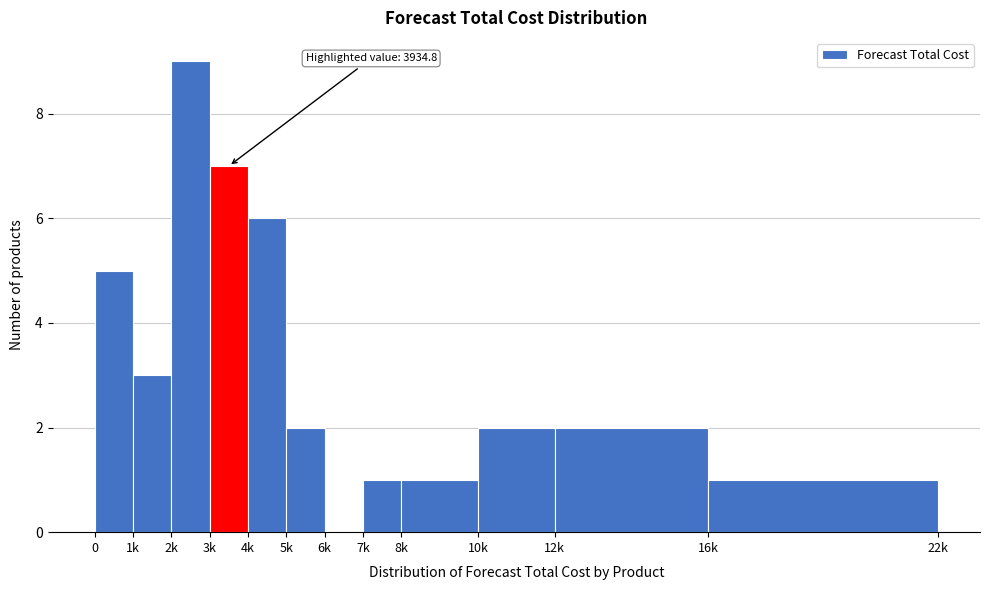

Reading left to right, transcribe all the data shown in this chart.

0=5	1k=3	2k=9	3k=7	4k=6	5k=2	6k=0	7k=1	8k=1	10k=2	12k=2	16k=1